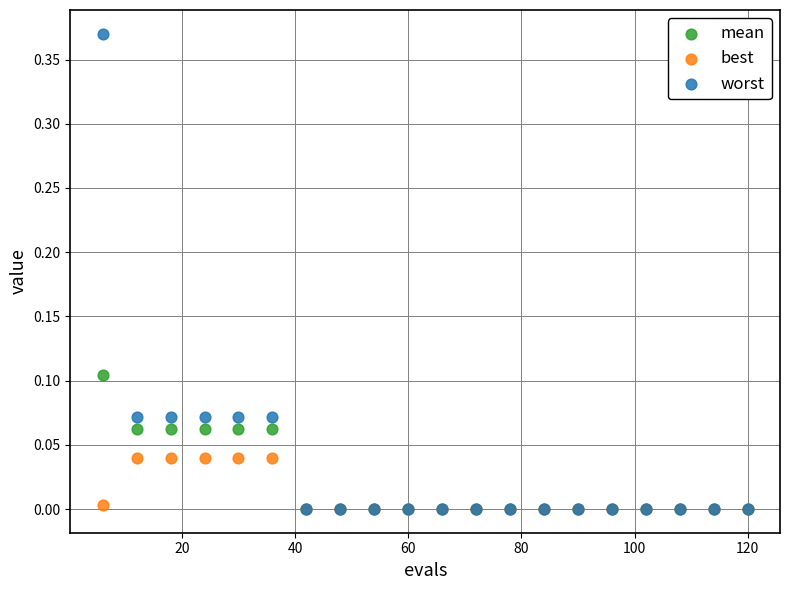

What are all the series names shown in the legend?

mean, best, worst